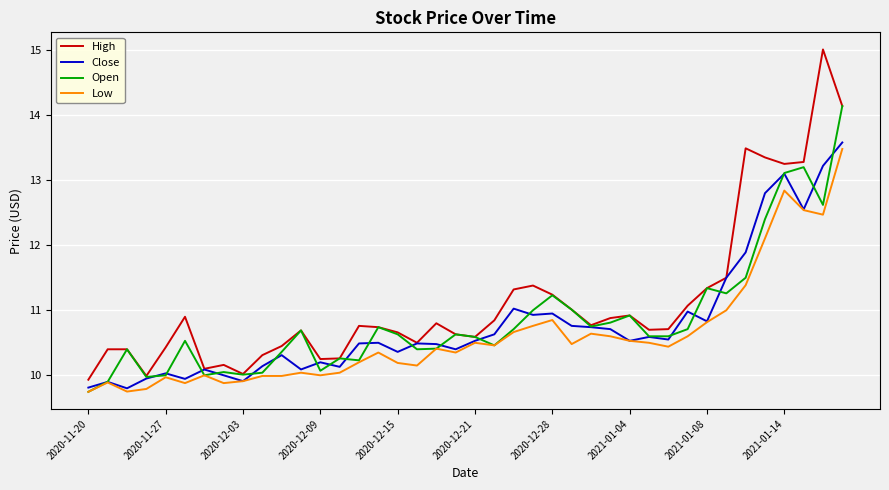

What is the greatest value displayed?

15.0